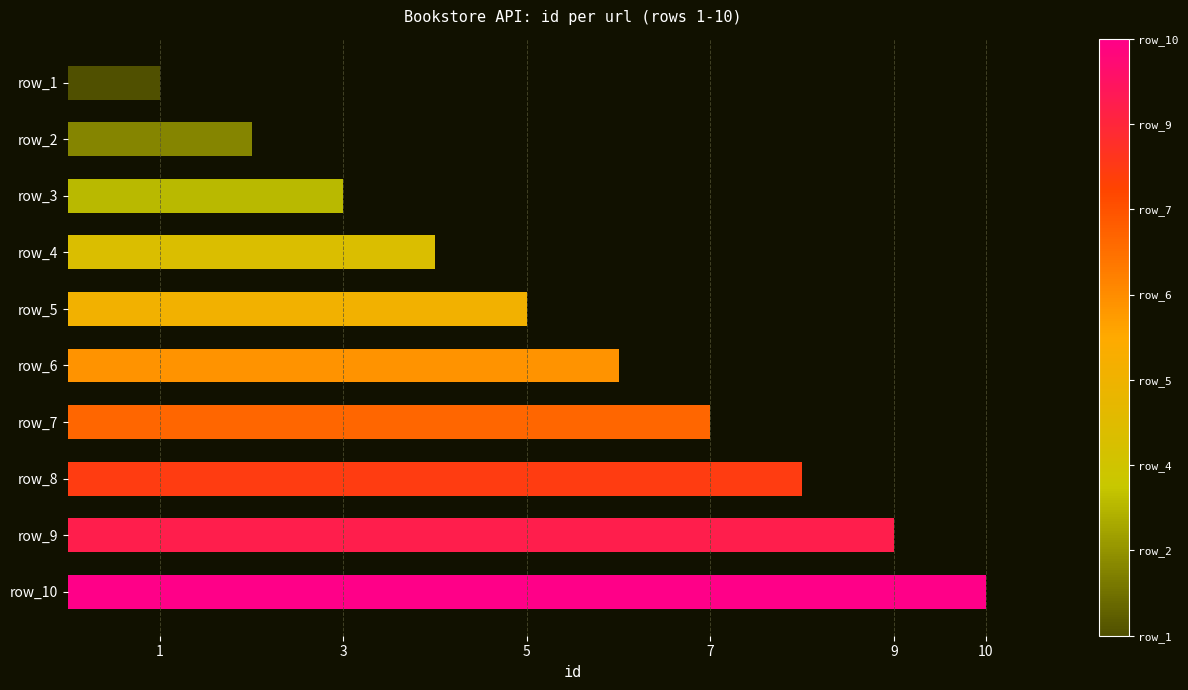

Which category has the lowest value across all series?

row_1